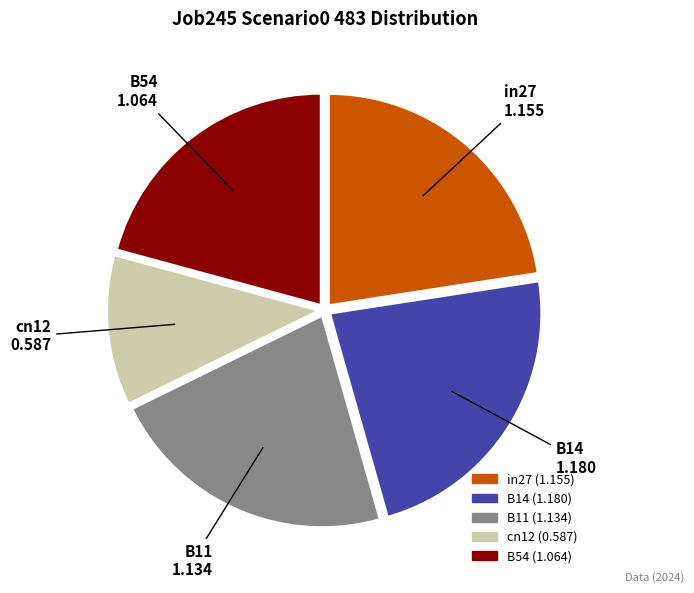

What is the ratio of the value at B54 to the value at B11?

0.9